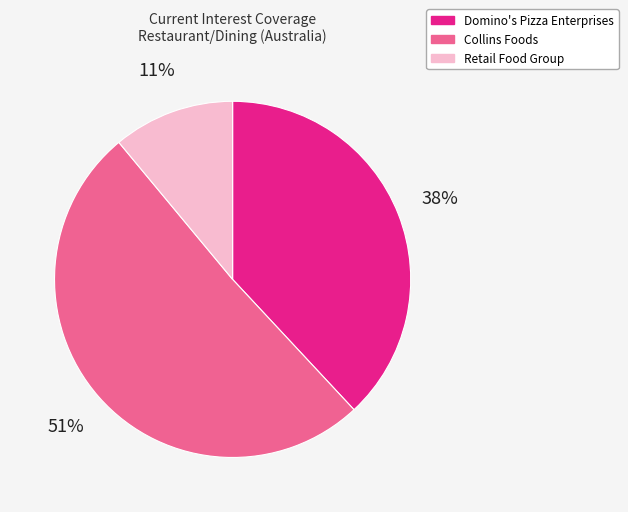

To the nearest percent, what is the difference between the Domino's Pizza Enterprises and Retail Food Group slice percentages?

27%